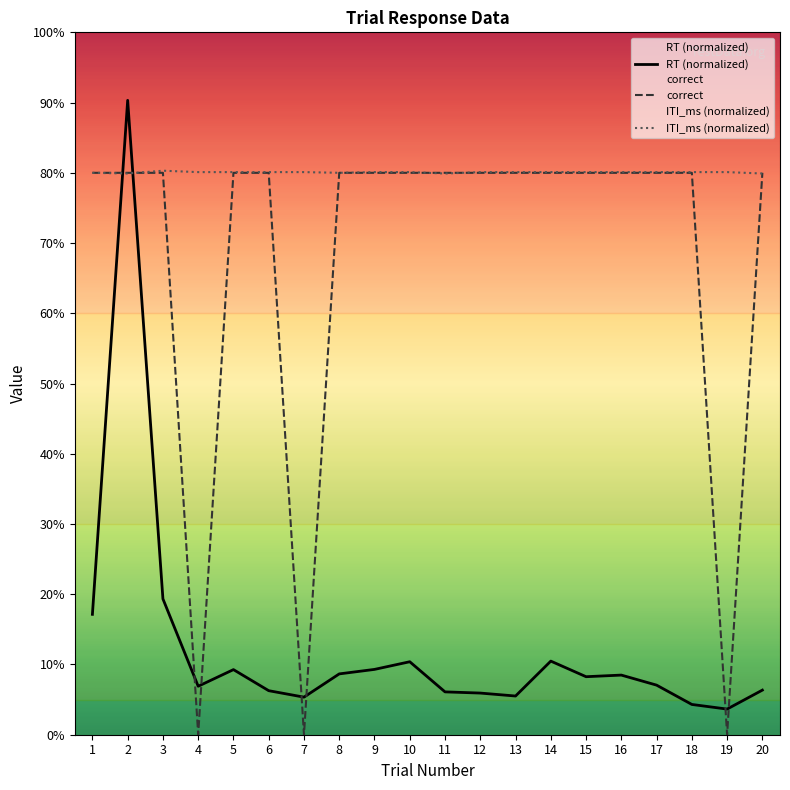

What is the value of the correct point at the 17th from the left?

0.8